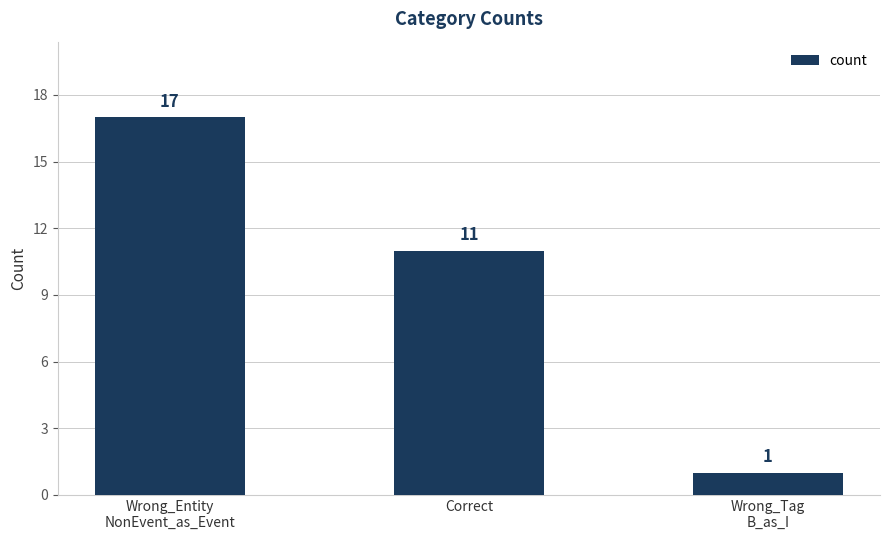

Does the chart contain any negative values?

No